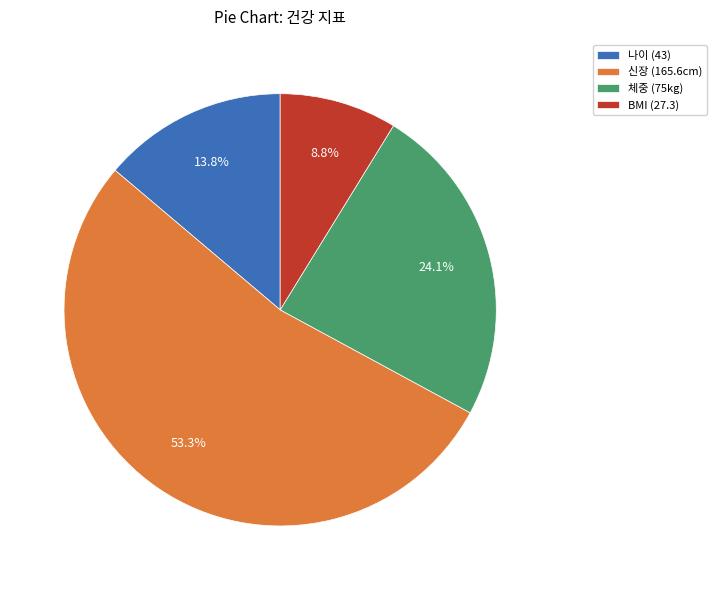

Between 체중 (75kg) and BMI (27.3), which is larger?

체중 (75kg)